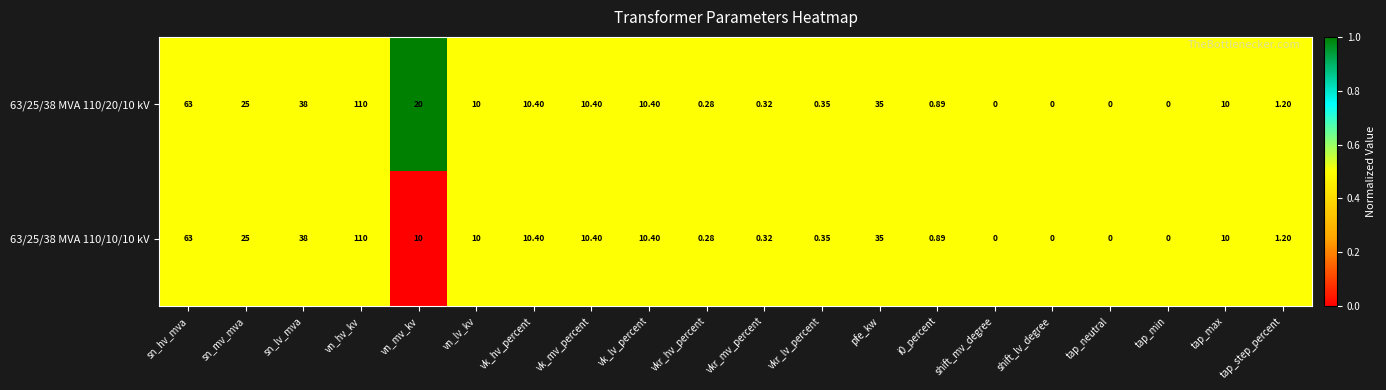

At which label does 63/25/38 MVA 110/10/10 kV first exceed 10?

sn_hv_mva